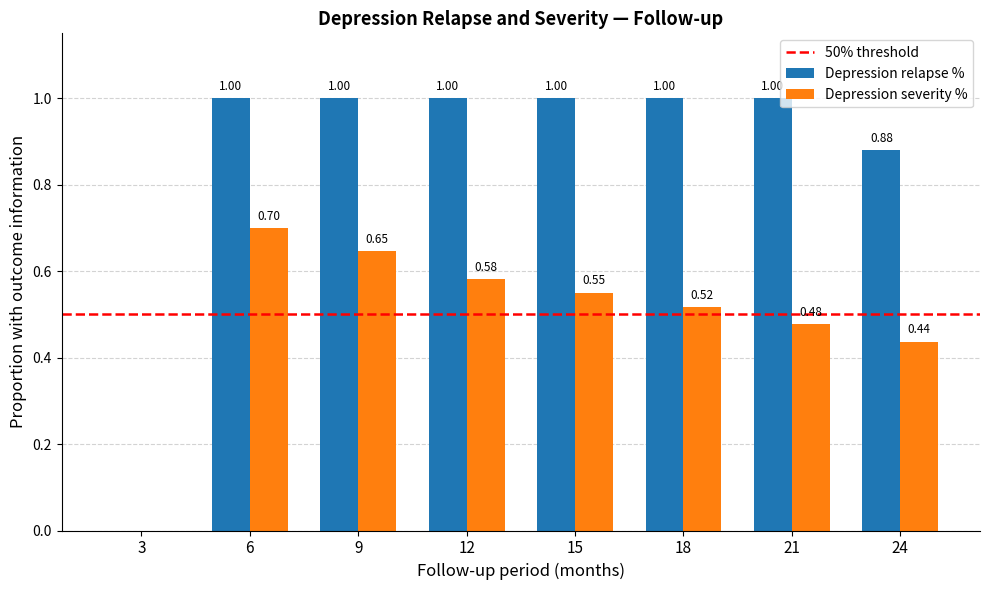

What is the sum of the Depression relapse % values at 21 and 15?

2.0